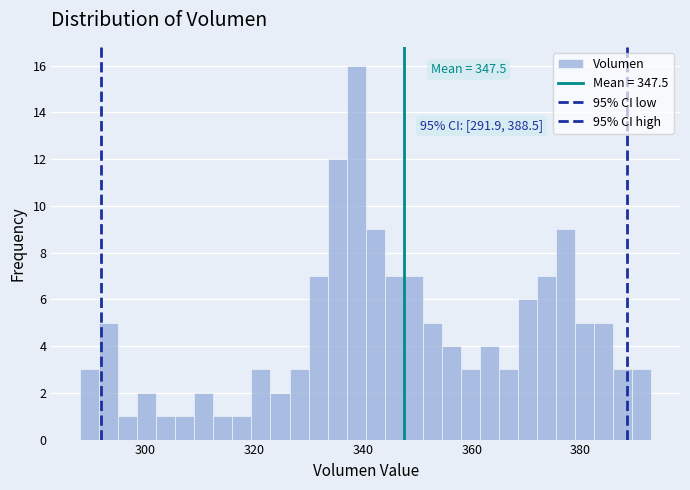

Around what value on the x-axis is the tallest bar? Give the approximate position of its centre, as read against the axis.

338